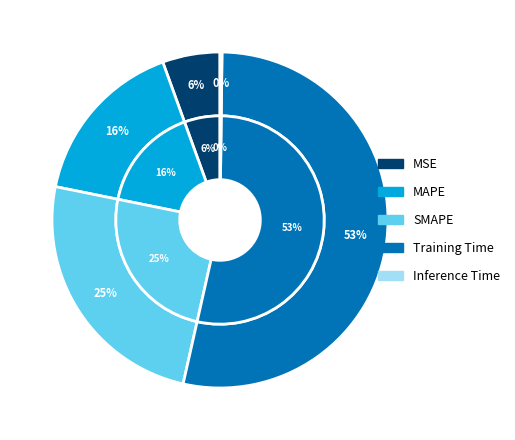

Rank the categories by value from highest to lowest.

Training Time, SMAPE, MAPE, MSE, Inference Time